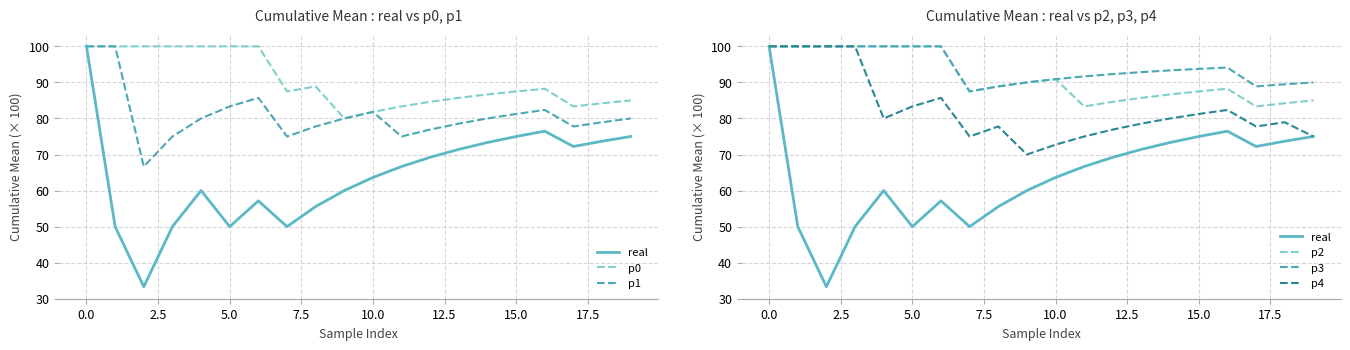

True or false: p4 and p2 cross at least once.

False